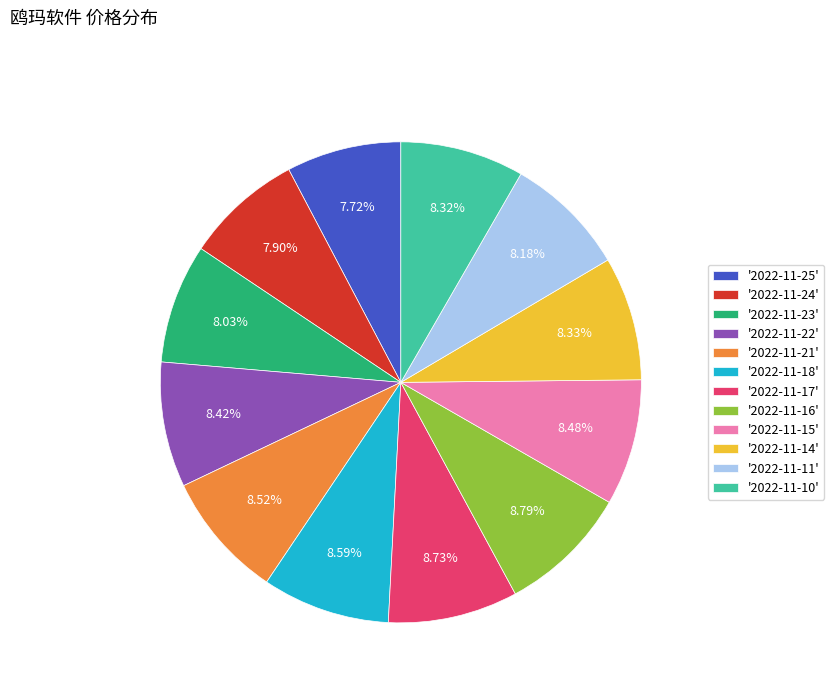

Do '2022-11-10' and '2022-11-11' together represent more than half of the pie?

No